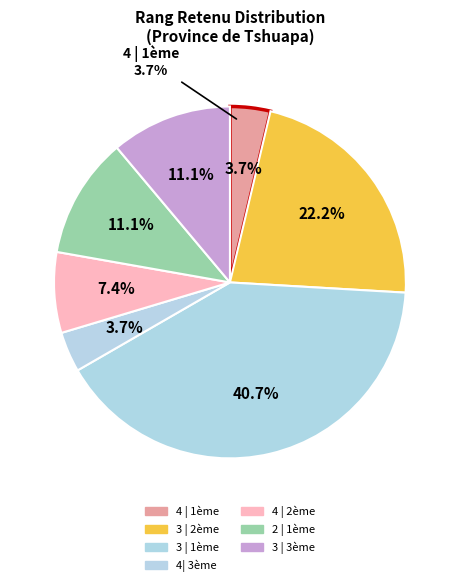

How many segments does this pie chart have?

7